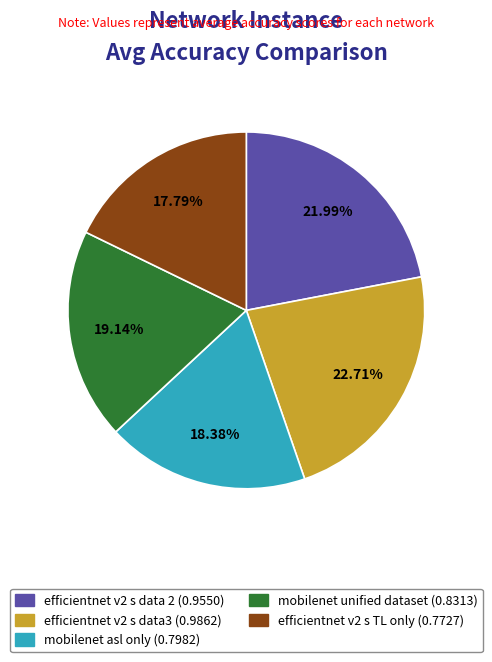

Is there any slice that represents more than half of the pie?

No